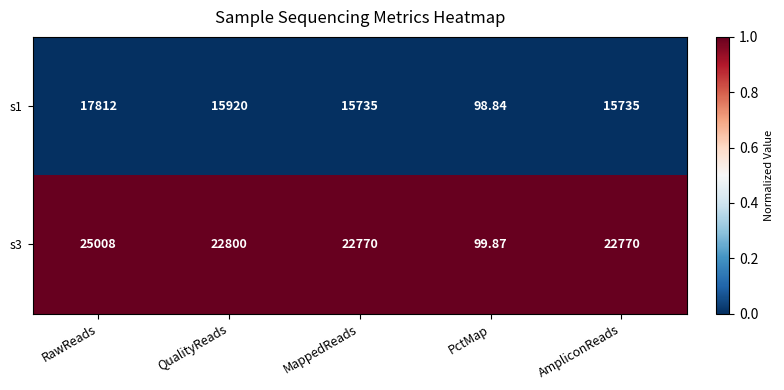

At which category is the sum across all series the highest?

RawReads